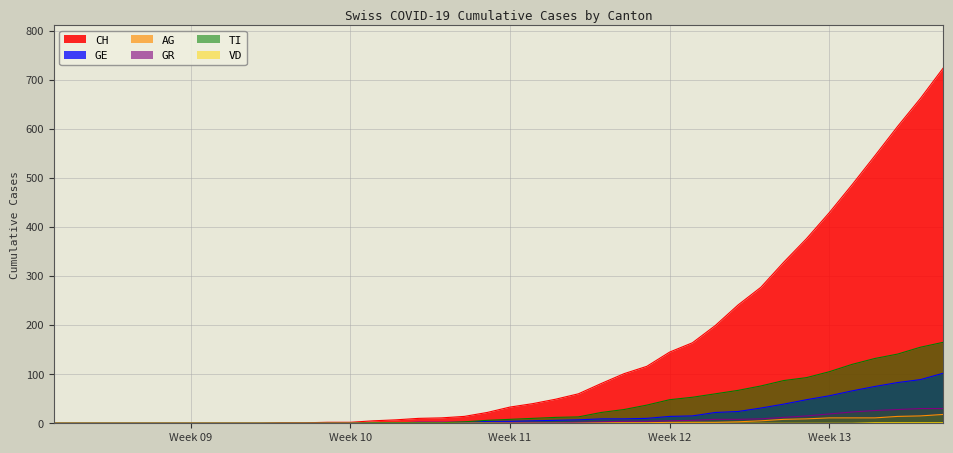

Which series has the largest total across all categories?

CH